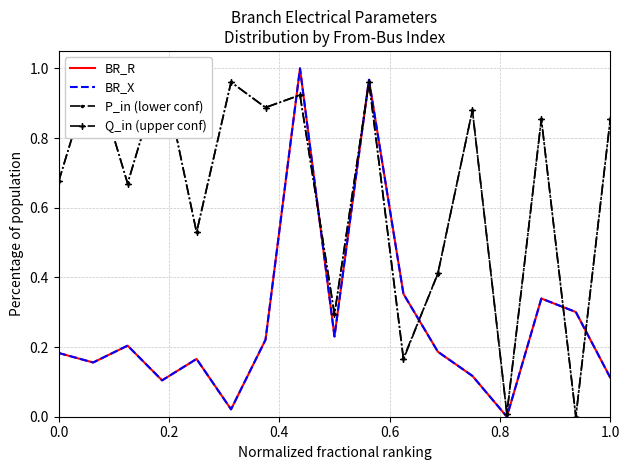

At 0.2, list the series in order from largest to smallest.

P_in (lower conf), Q_in (upper conf), BR_X, BR_R